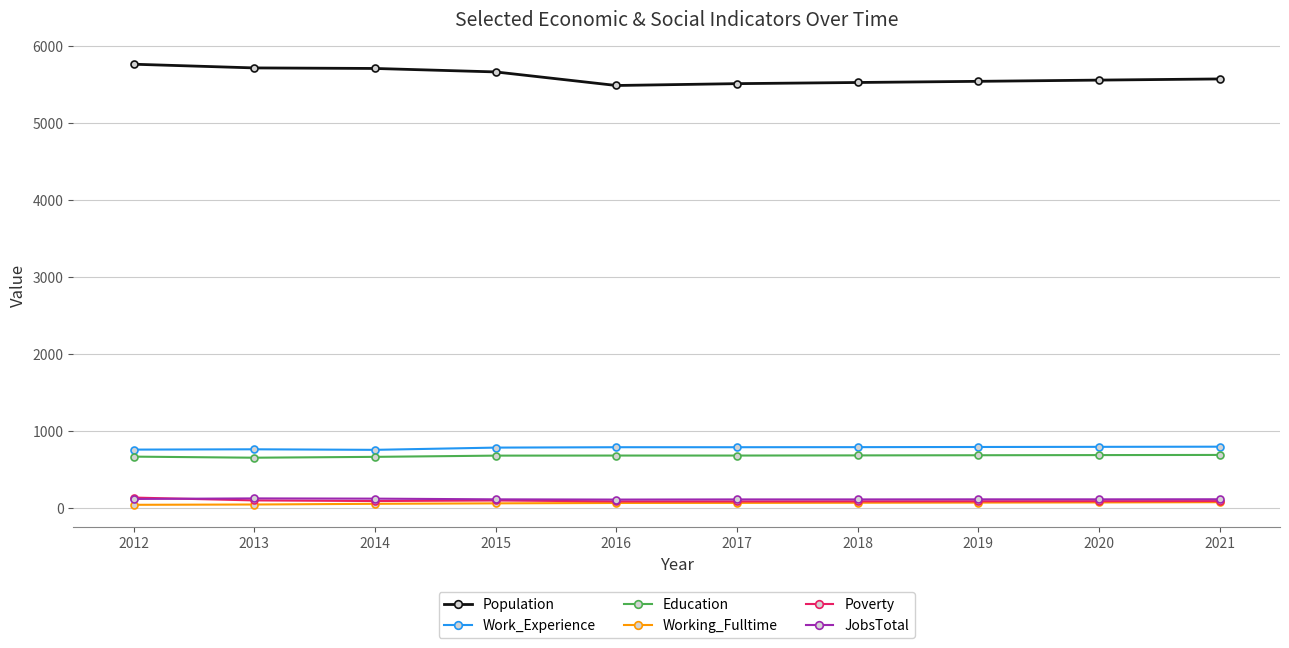

What is the difference between the maximum and minimum values in the Work_Experience series?

41